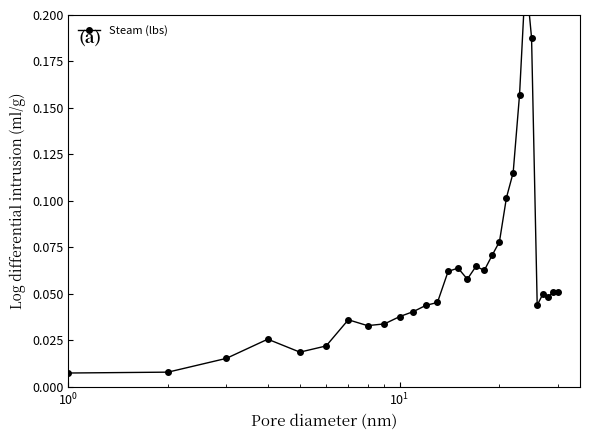

True or false: there are more than 1 points higher than both neighbors.

True